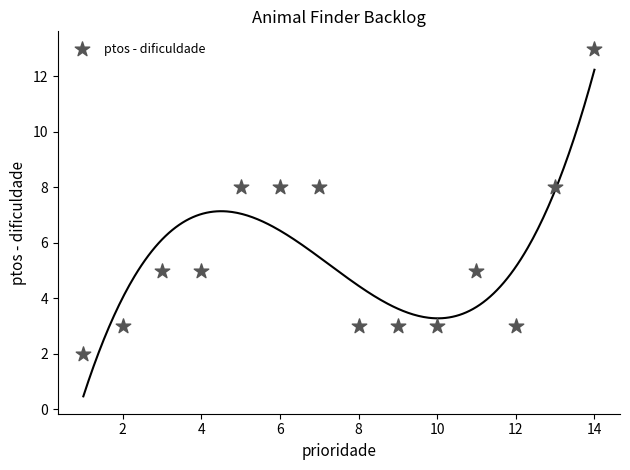

What is the range of Y values (max minus min)?

11